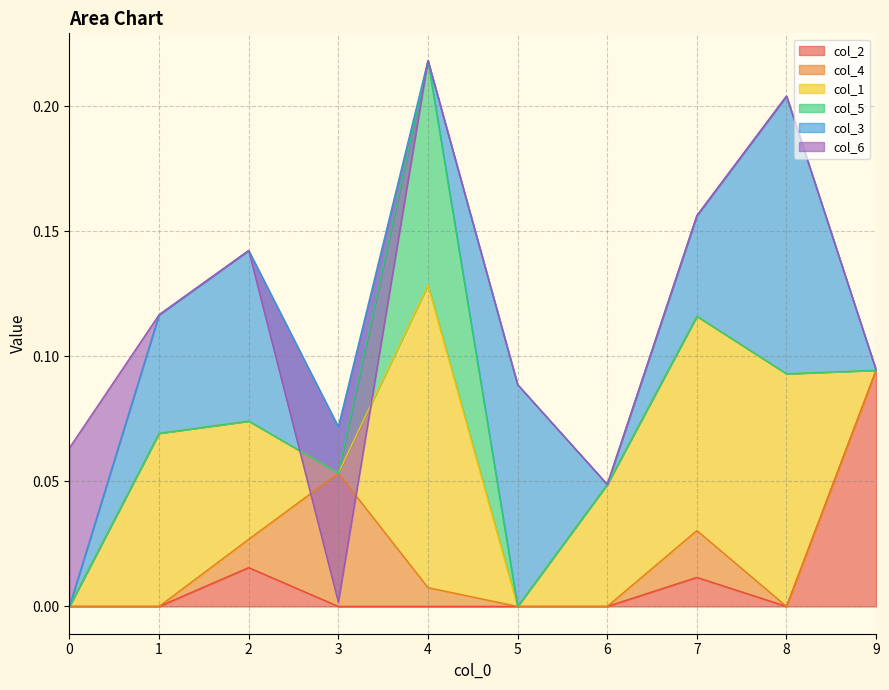

Which has a higher value, 7 or 3?

7